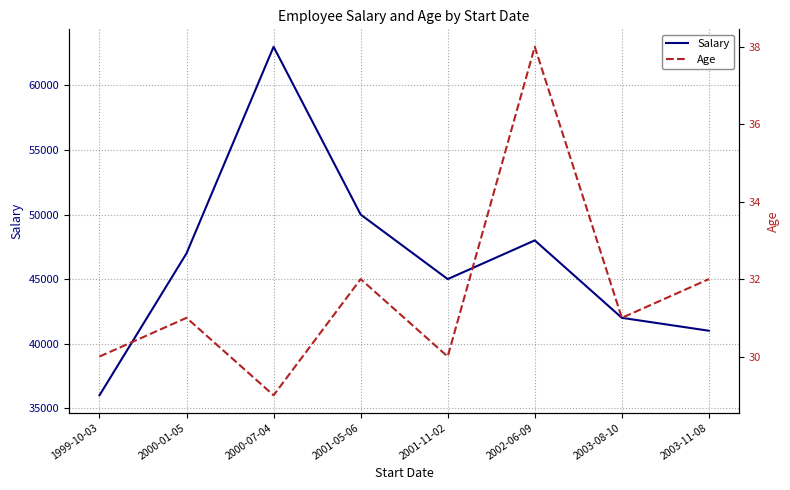

True or false: Salary and Age cross at least once.

False